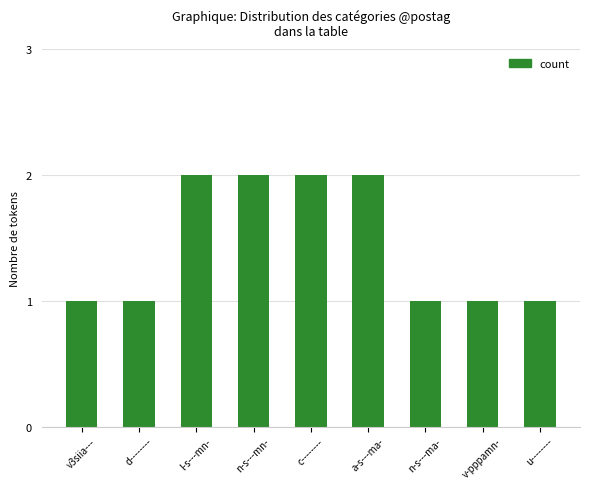

Are the bars grouped side by side (vs. stacked)?

No